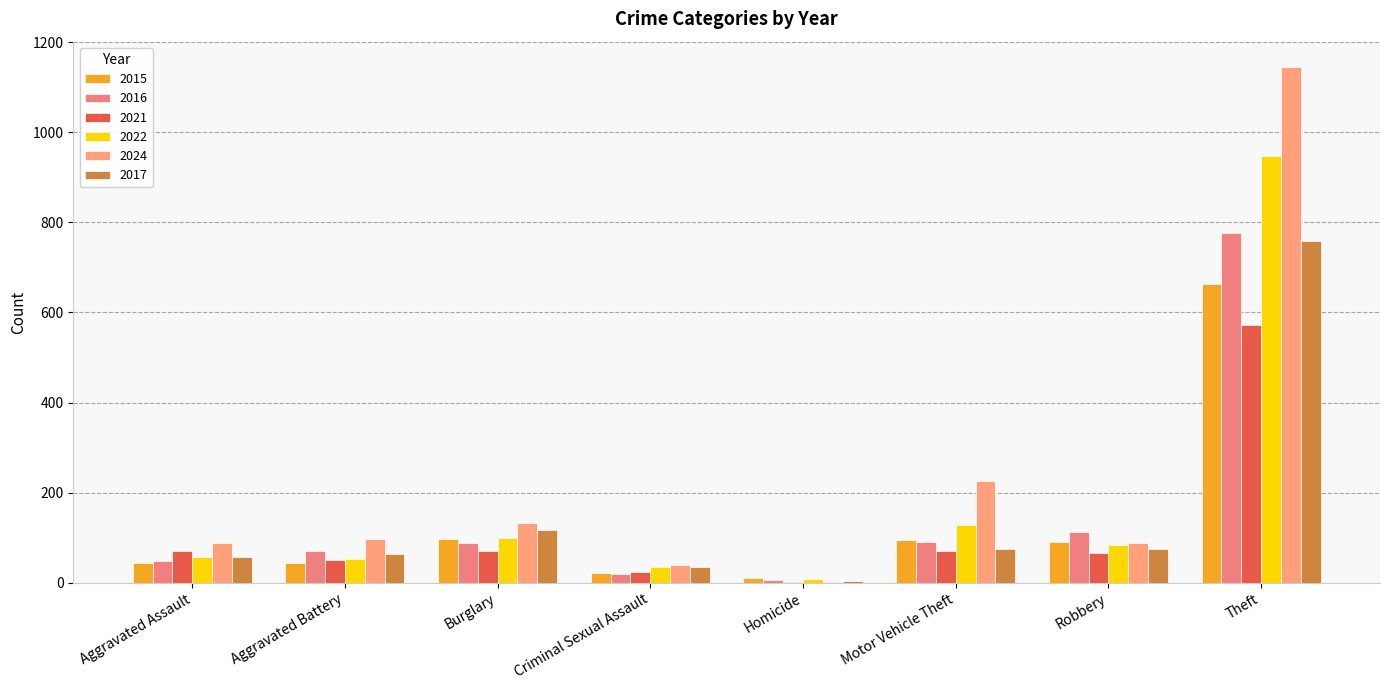

The 2017 series shows 74 at Motor Vehicle Theft. True or false?

True